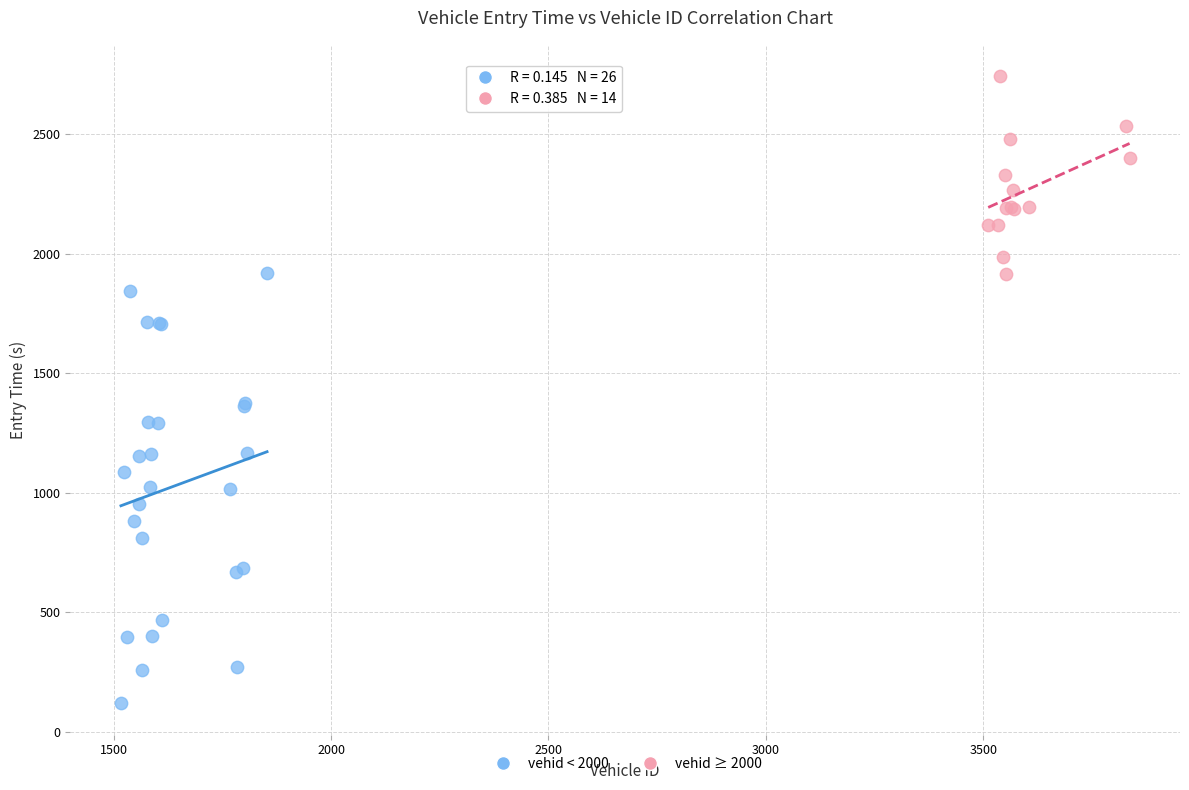

Which series contains the highest Y value?

vehid ≥ 2000